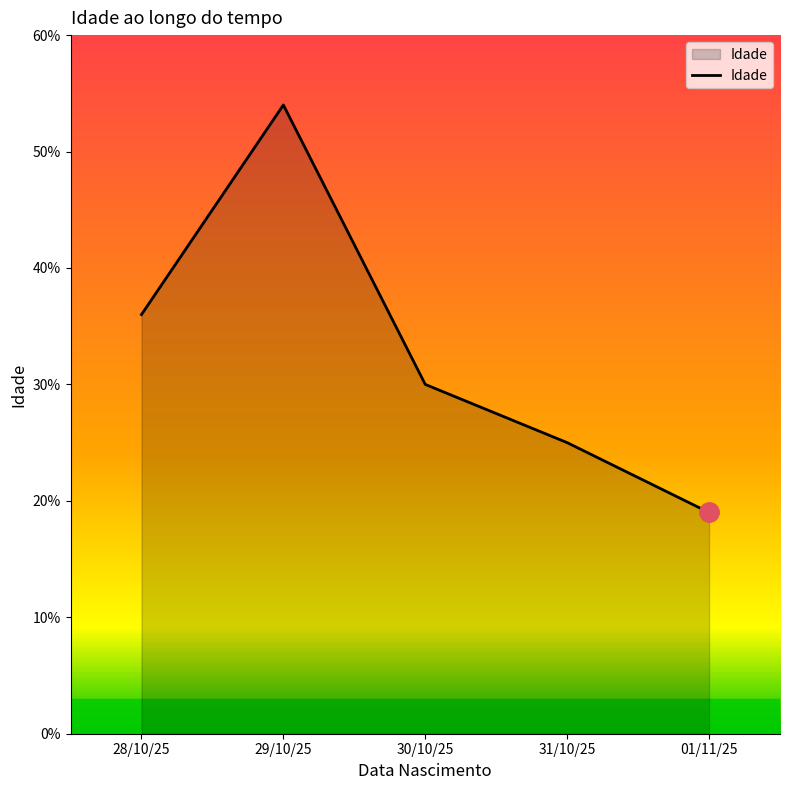

What is the minimum value shown in the chart?

19